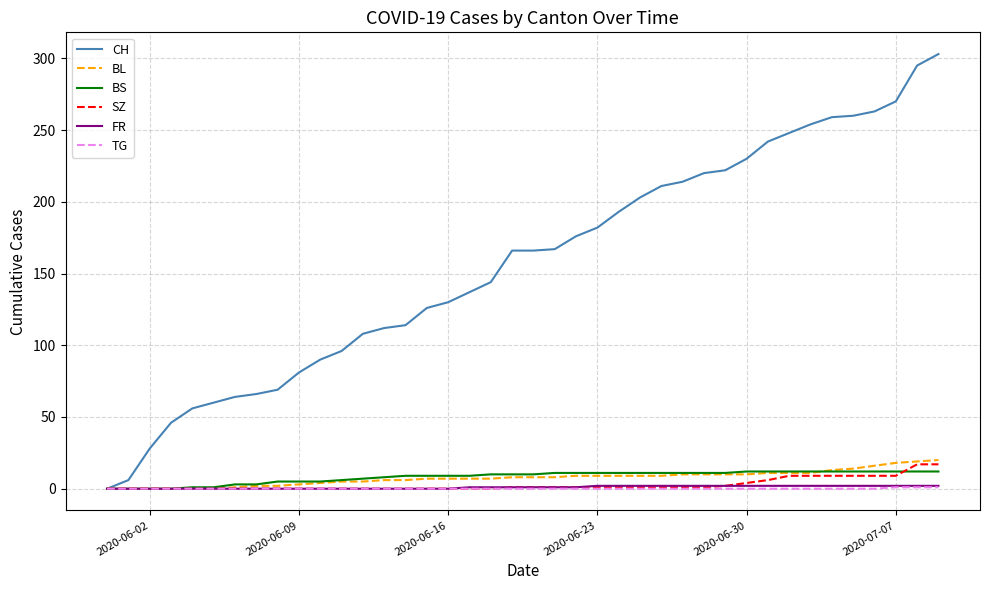

What is the highest value of the CH series?

303